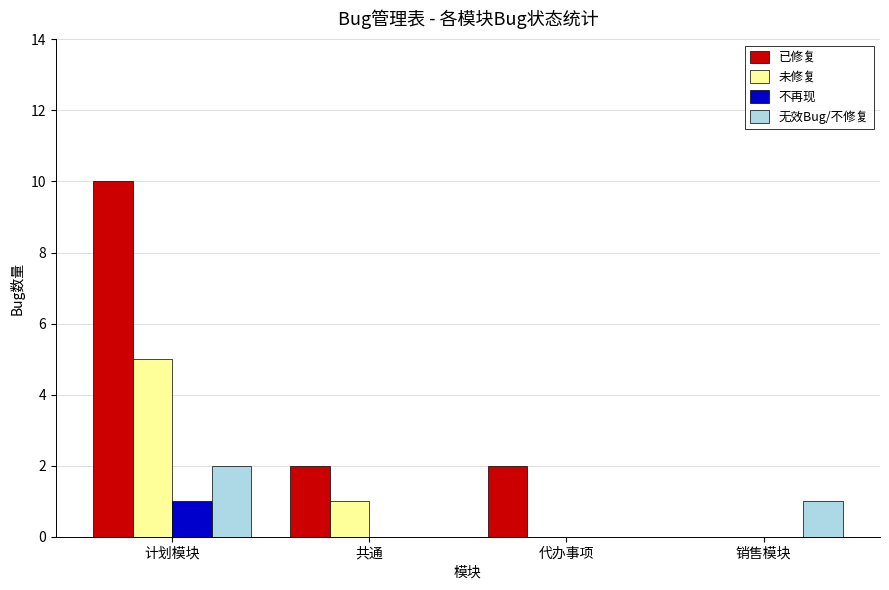

What is the difference between the 已修复 values at 销售模块 and 计划模块?

10